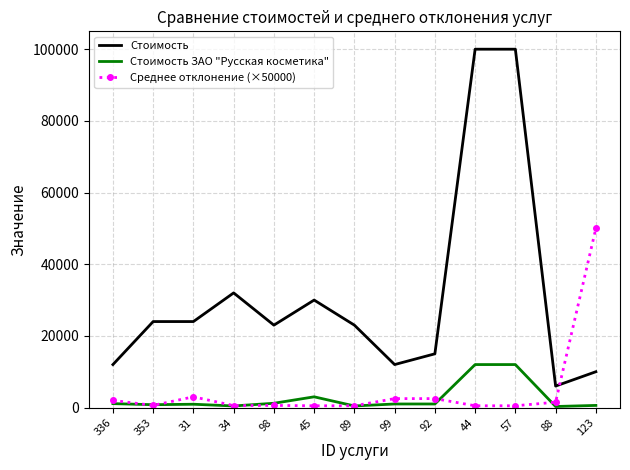

Which series has the largest total across all categories?

Стоимость